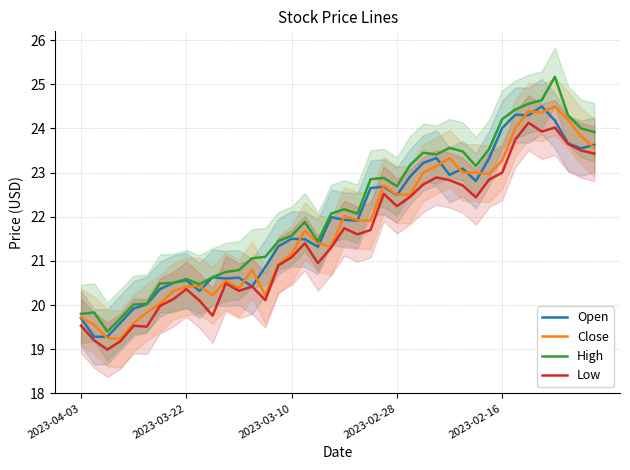

What is the value of the High point at the 40th from the left?

23.9